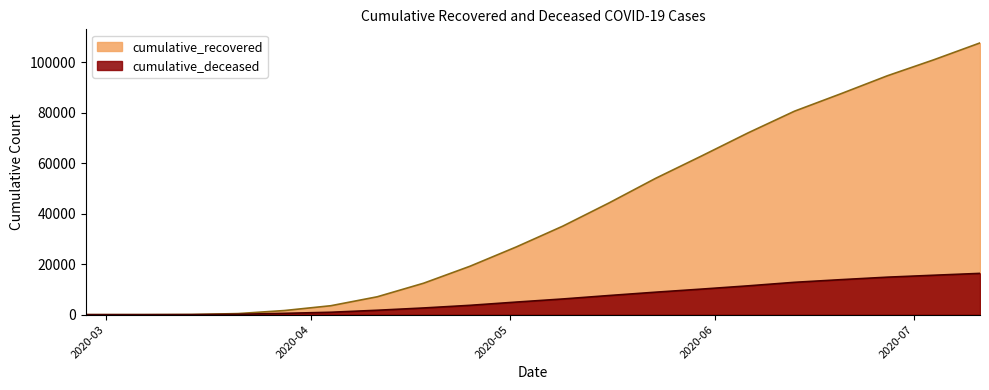

Reading left to right, transcribe all the data shown in this chart.

cumulative_recovered: 3	10	63	423	1636	3542	7084	12463	19185	26849	35065	44288	53991	62937	72059	80649	87555	94665	100988	107699
cumulative_deceased: 0	1	20	141	519	952	1744	2650	3700	4989	6214	7587	8902	10136	11422	12822	13870	14857	15621	16363